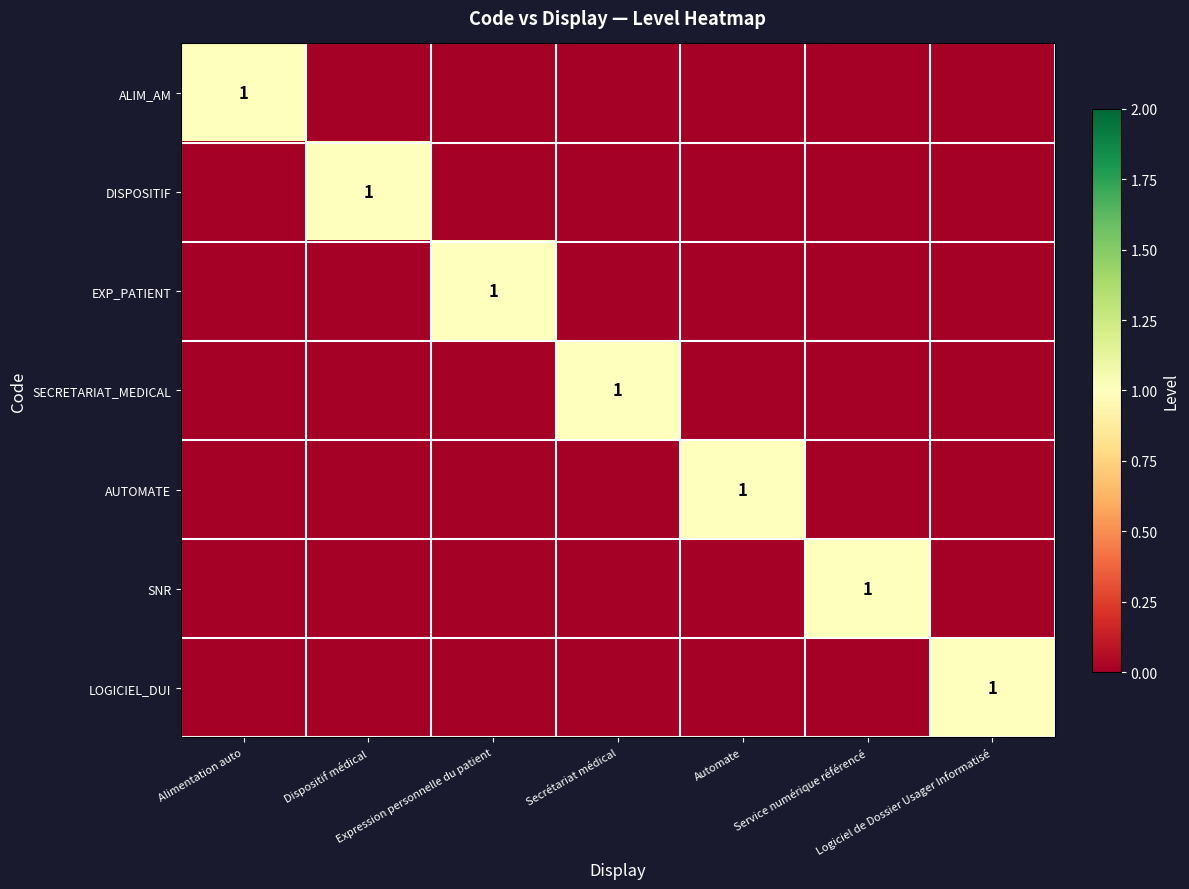

The AUTOMATE series shows -1 at Logiciel de Dossier Usager Informatisé. True or false?

False